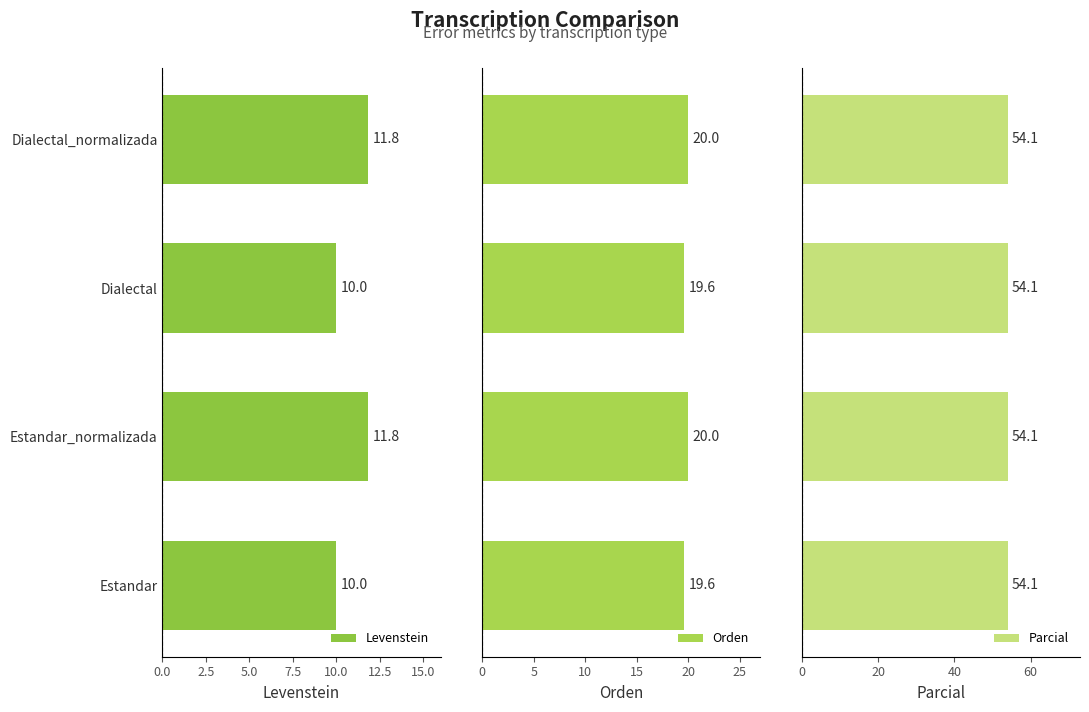

Is it true that Levenstein equals 11.8 at Dialectal_normalizada?

True